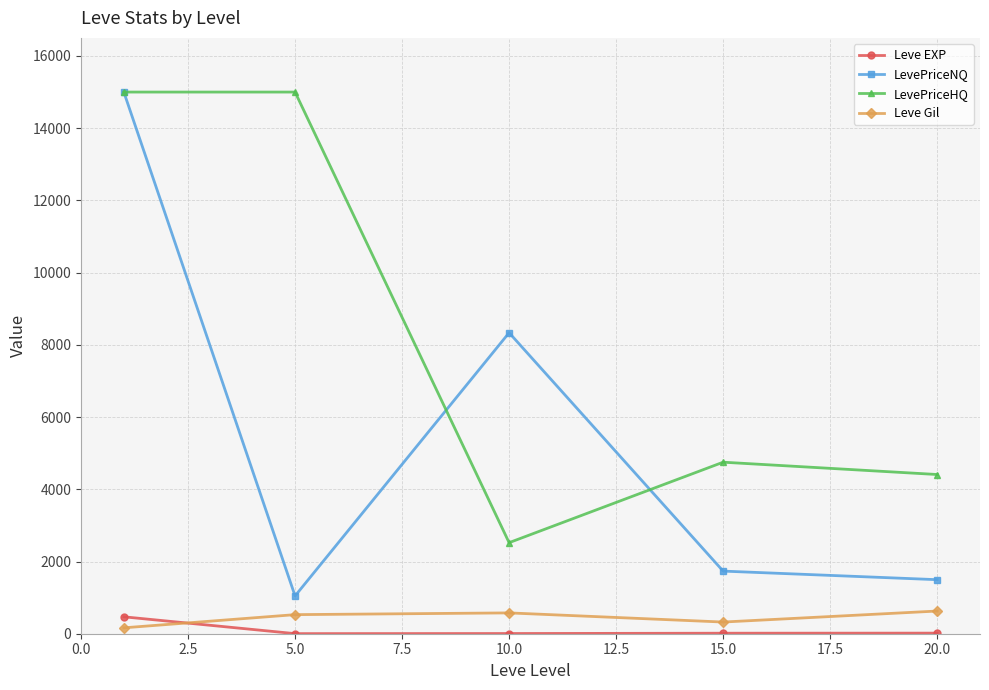

True or false: Leve Gil and LevePriceNQ cross at least once.

False